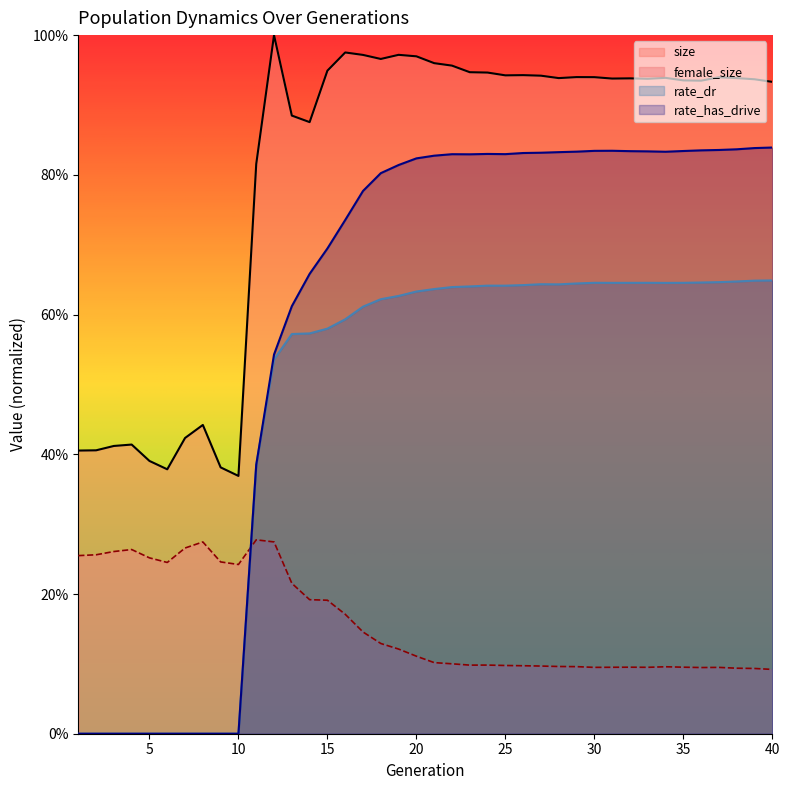

What is the difference between the second highest and second lowest values in the rate_dr series?

0.6